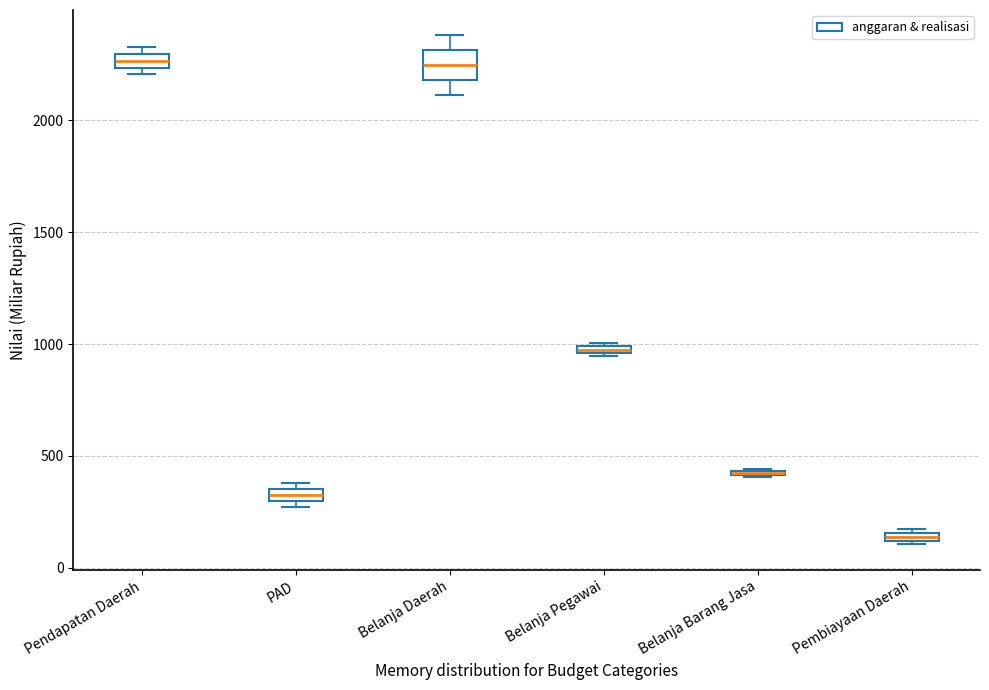

Which box is the tallest, from its lower edge to its upper edge?

Belanja Daerah